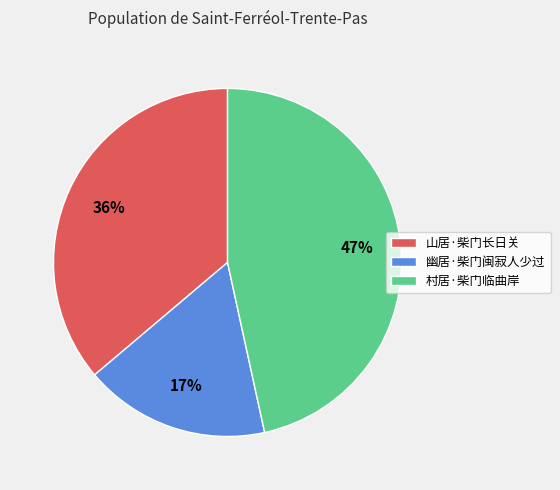

How many segments does this pie chart have?

3